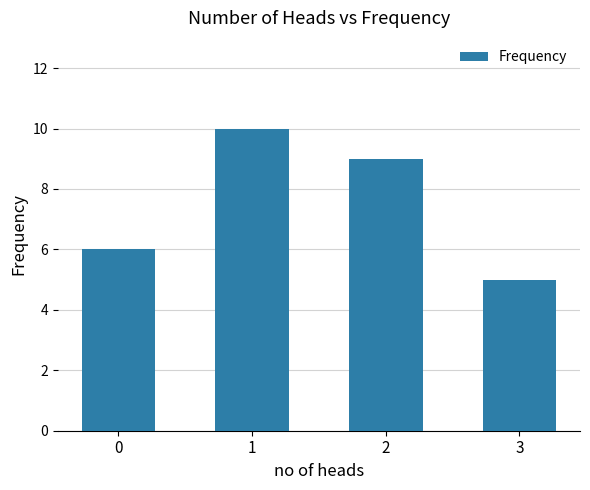

Which label corresponds to the smallest value in the chart?

3